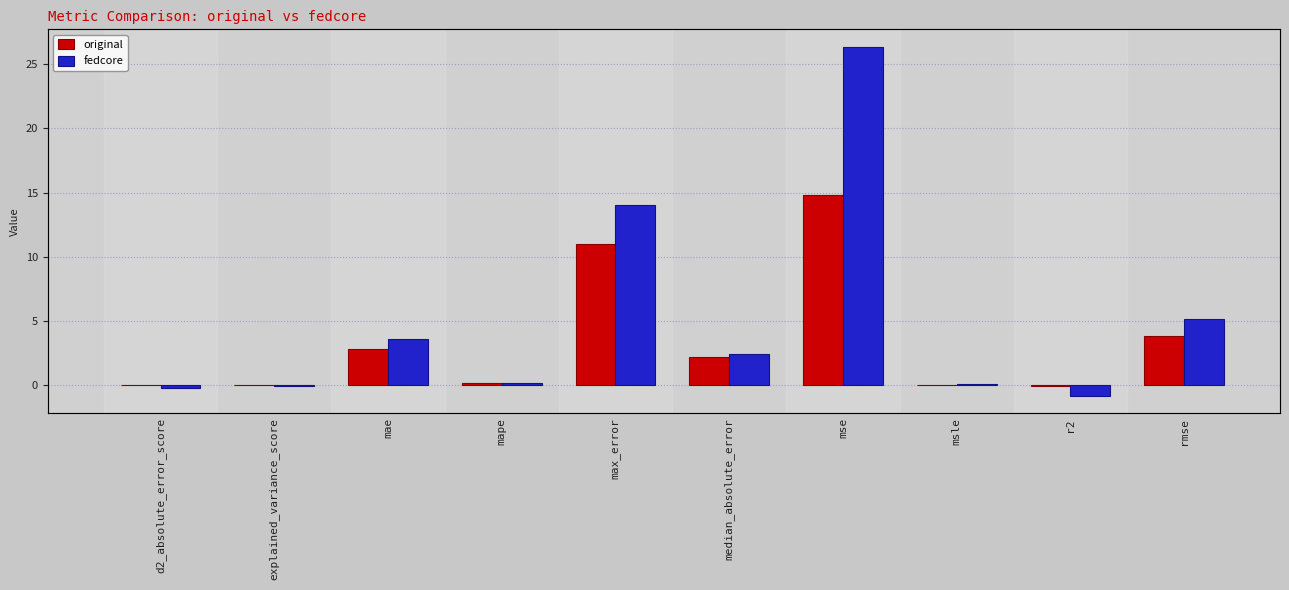

Between max_error and explained_variance_score, which is larger?

max_error